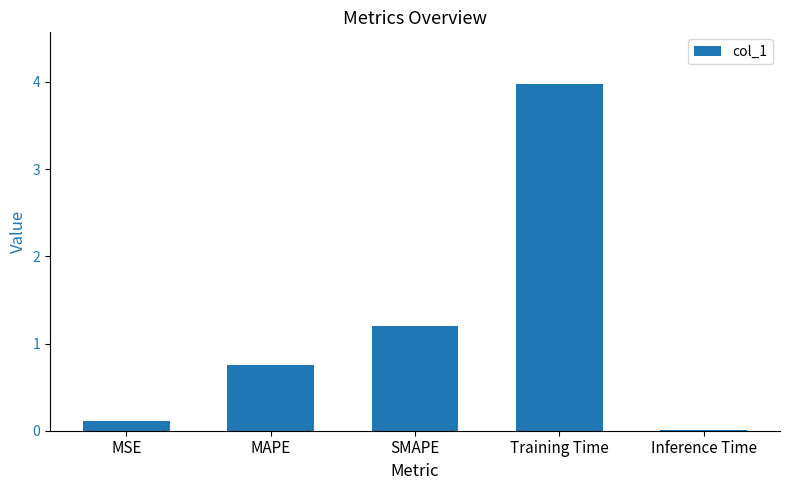

Are the bars horizontal?

No